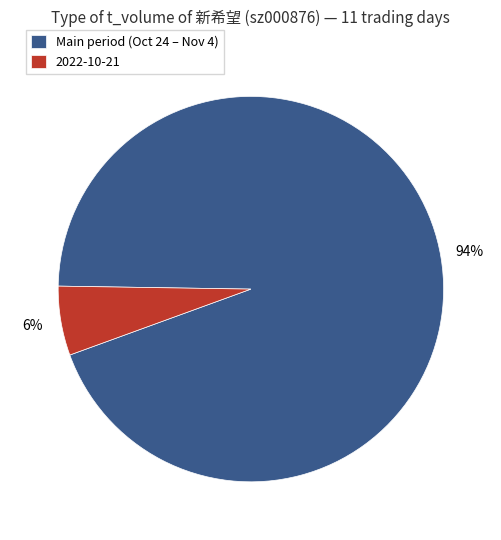

The Main period (Oct 24 – Nov 4) slice represents 94% of the pie. True or false?

True